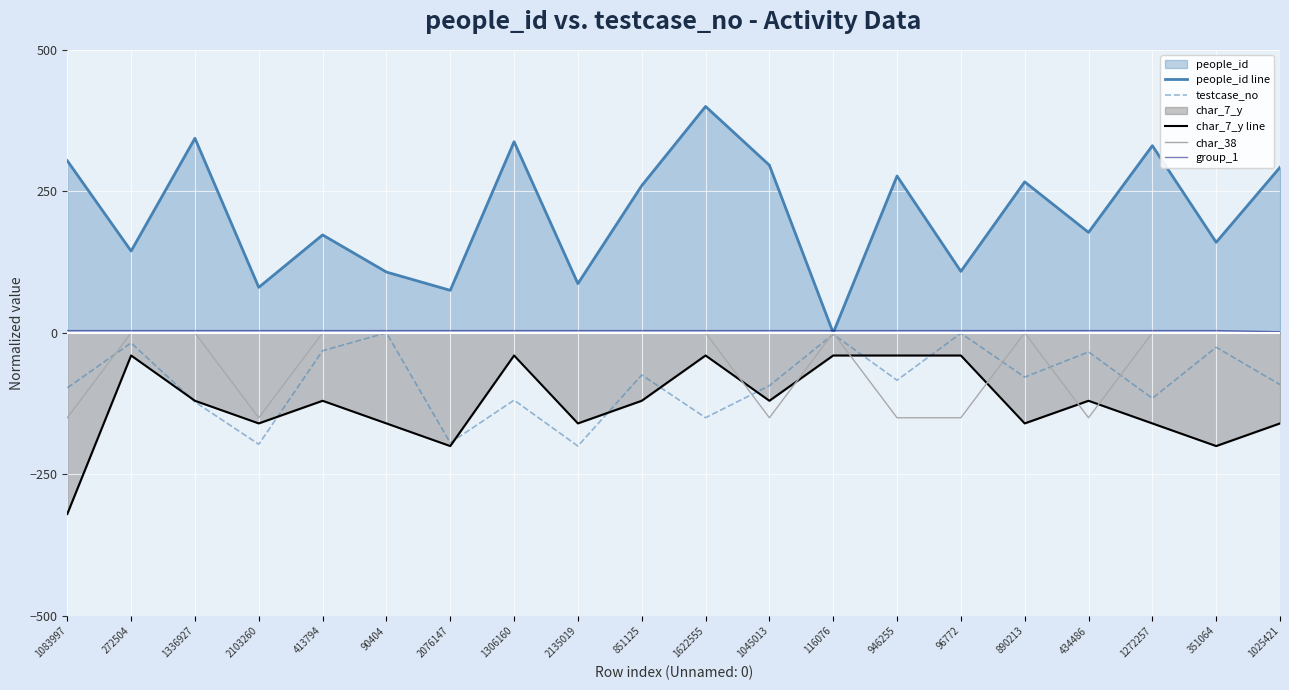

Count the char_7_y line values in the range -160 to -40.

17